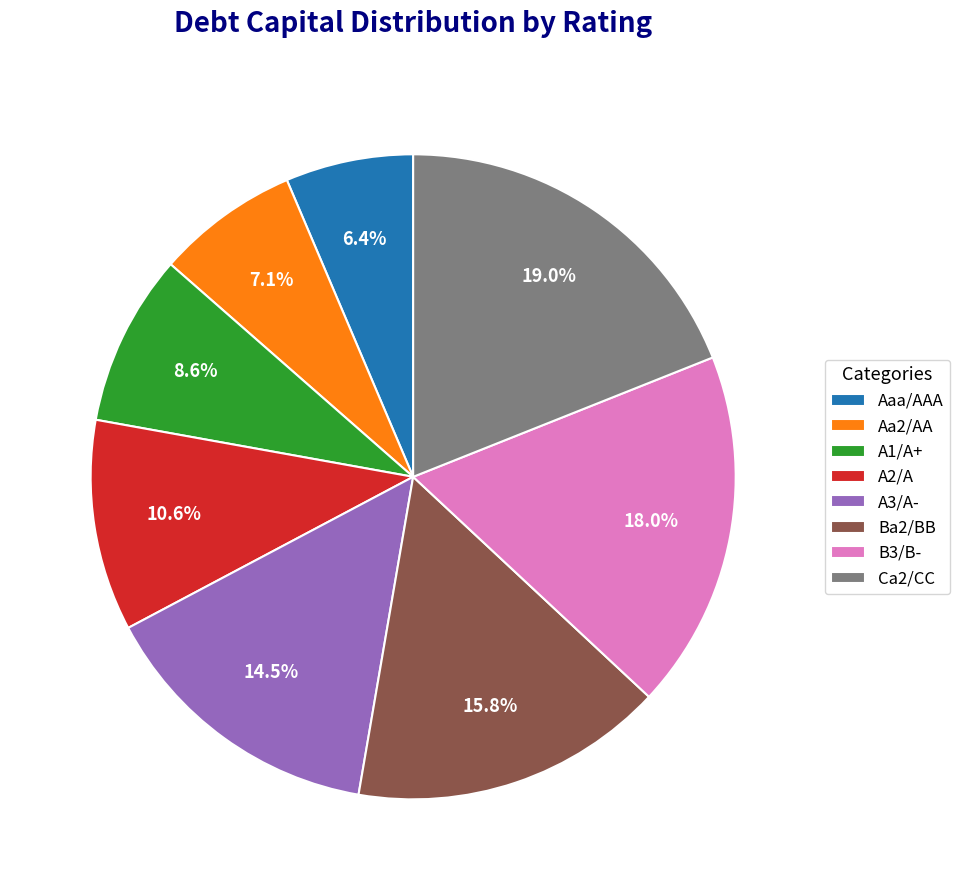

How many segments does this pie chart have?

8